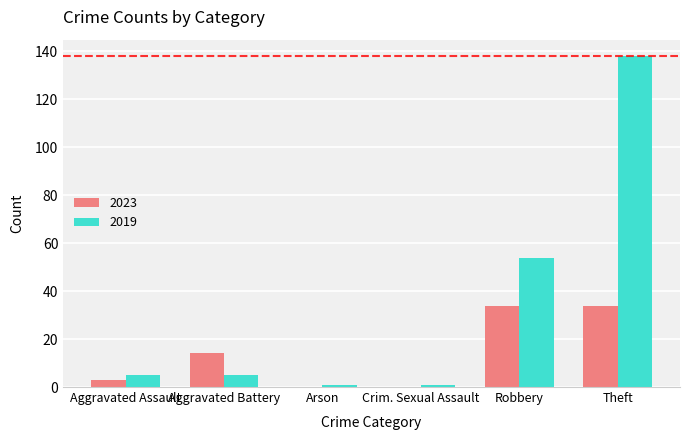

How many distinct data groups are displayed?

2